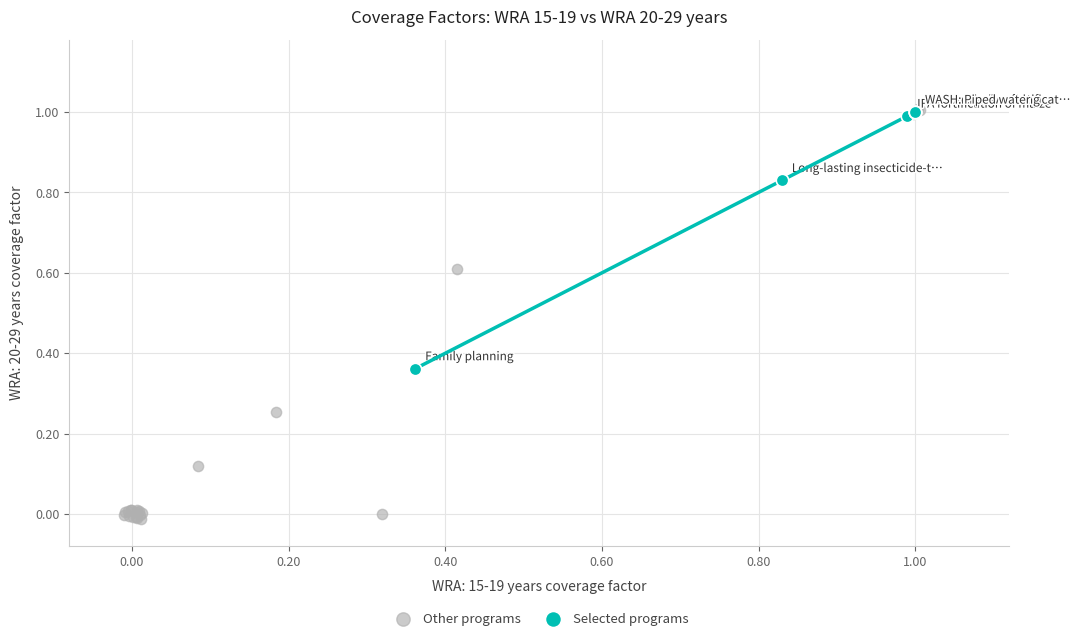

What are all the series names shown in the legend?

Other programs, Selected programs